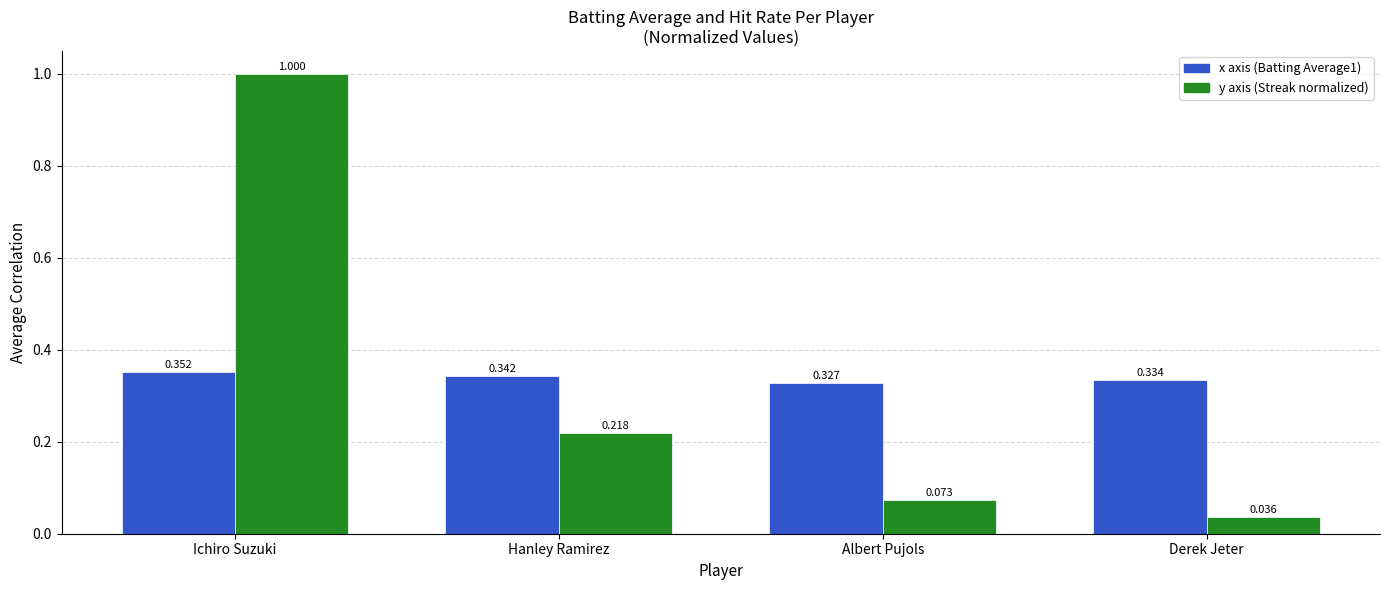

Which label corresponds to the largest value in the chart?

Ichiro Suzuki